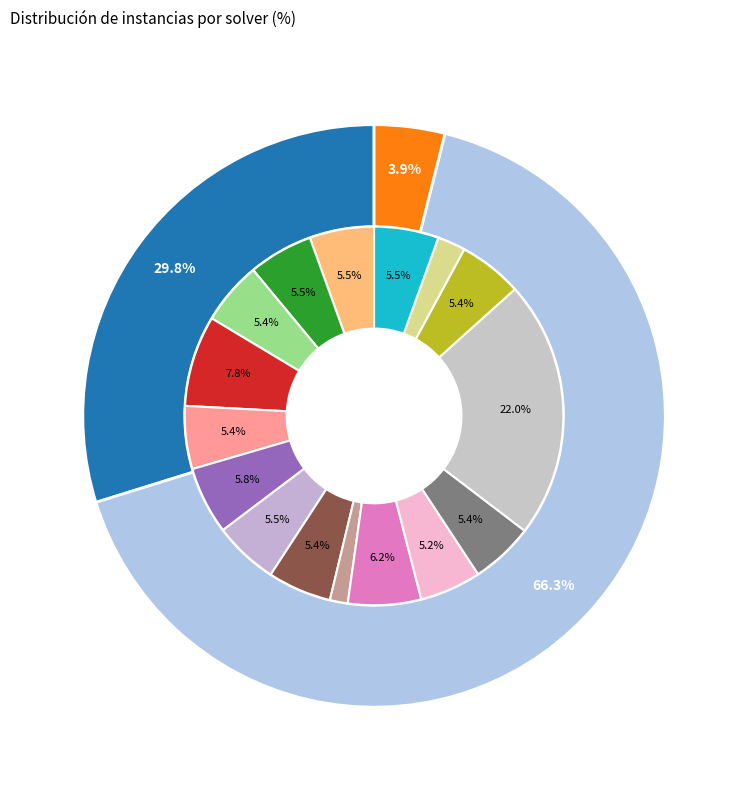

To the nearest percent, what is the average slice percentage?

6%